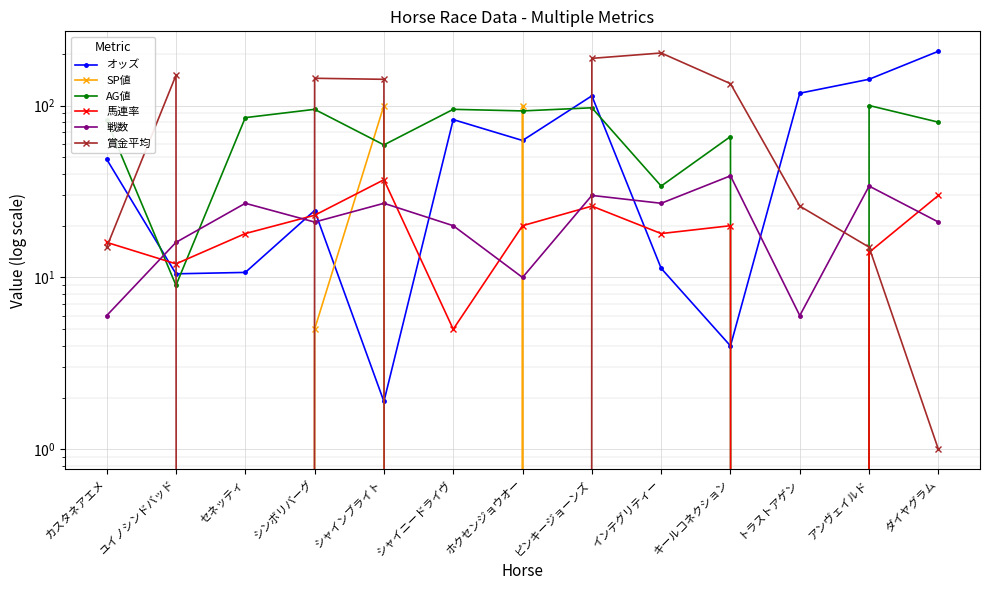

What is the difference between the 馬連率 values at ピンキージョーンズ and シンボリバーグ?

3.0